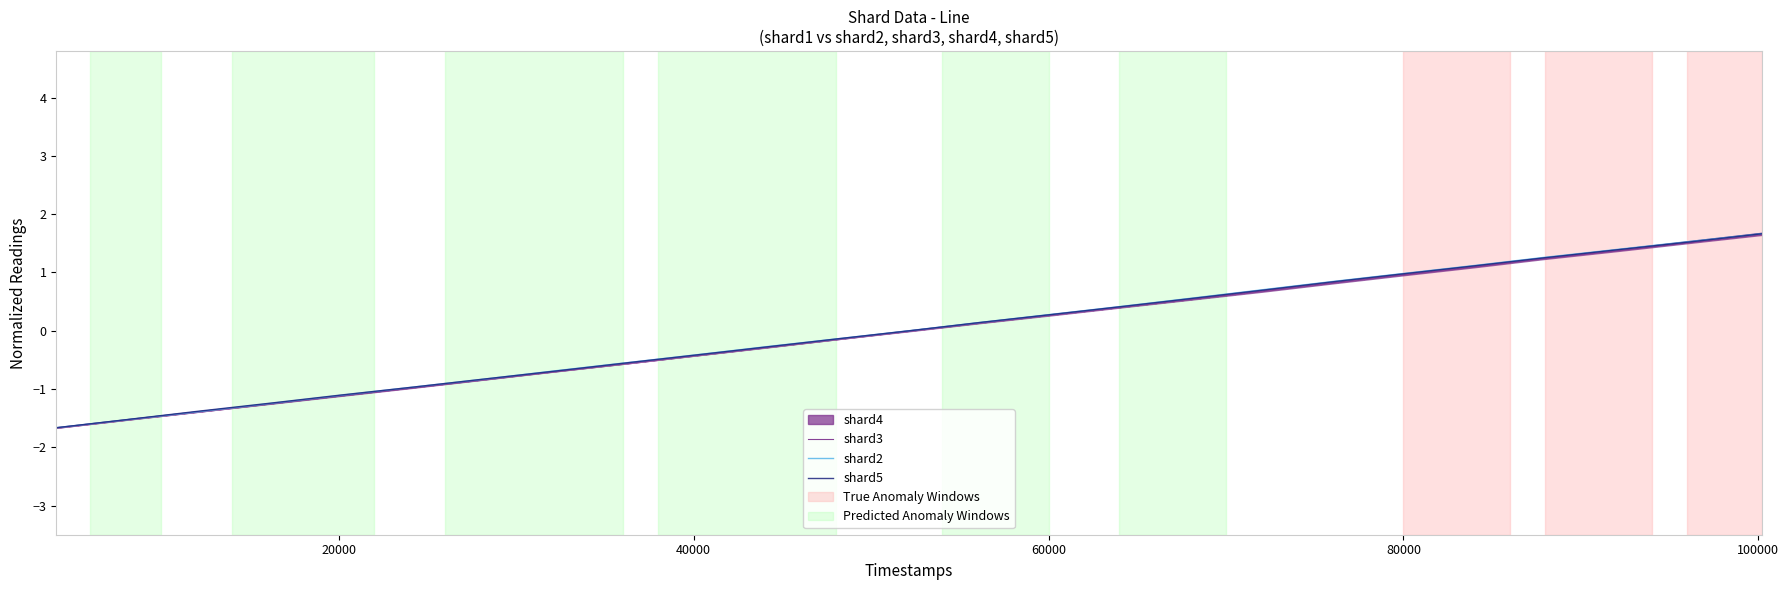

Reading left to right, transcribe all the data shown in this chart.

shard3: -1.7	-1.5	-1.4	-1.3	-1.1	-1.0	-0.8	-0.7	-0.6	-0.4	-0.3	-0.1	-0.0	0.1	0.3	0.4	0.5	0.7	0.8	1.0	1.1	1.2	1.4	1.5	1.7
shard2: -1.7	-1.5	-1.4	-1.2	-1.1	-1.0	-0.8	-0.7	-0.5	-0.4	-0.3	-0.1	0.0	0.1	0.3	0.4	0.6	0.7	0.8	1.0	1.1	1.3	1.4	1.5	1.7
shard5: -1.7	-1.5	-1.4	-1.2	-1.1	-1.0	-0.8	-0.7	-0.6	-0.4	-0.3	-0.1	-0.0	0.1	0.3	0.4	0.6	0.7	0.8	1.0	1.1	1.3	1.4	1.5	1.7